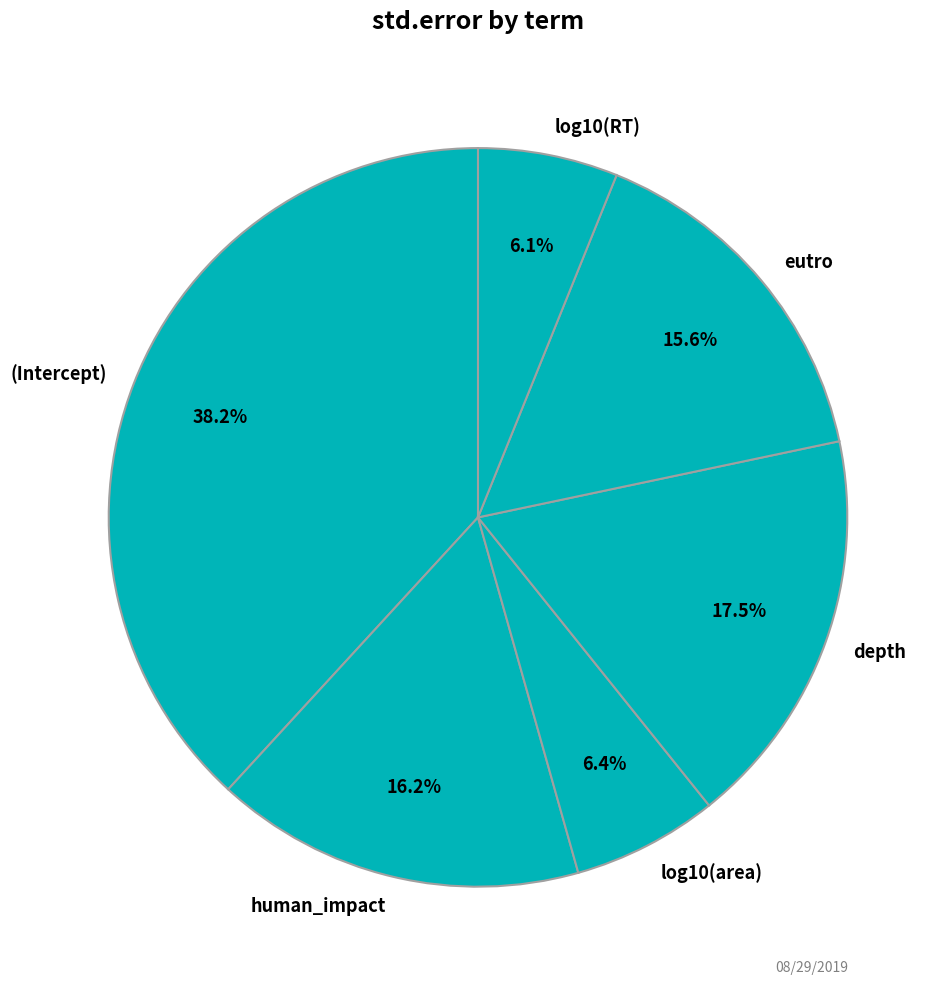

What is the largest slice in the pie chart?

(Intercept)